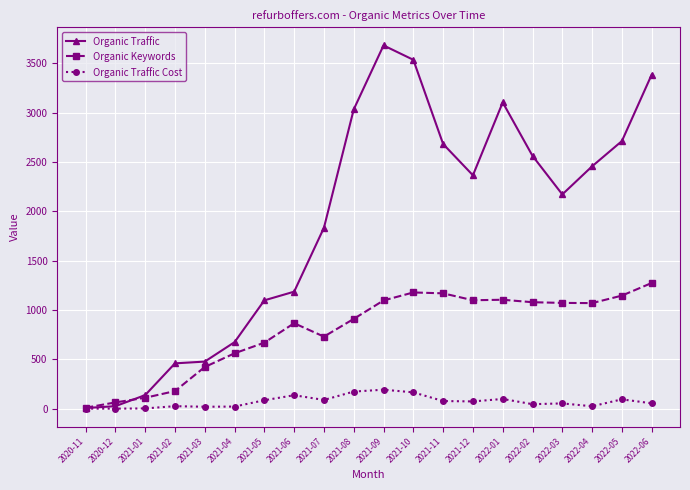

Does the chart display data point markers on the line(s)?

Yes